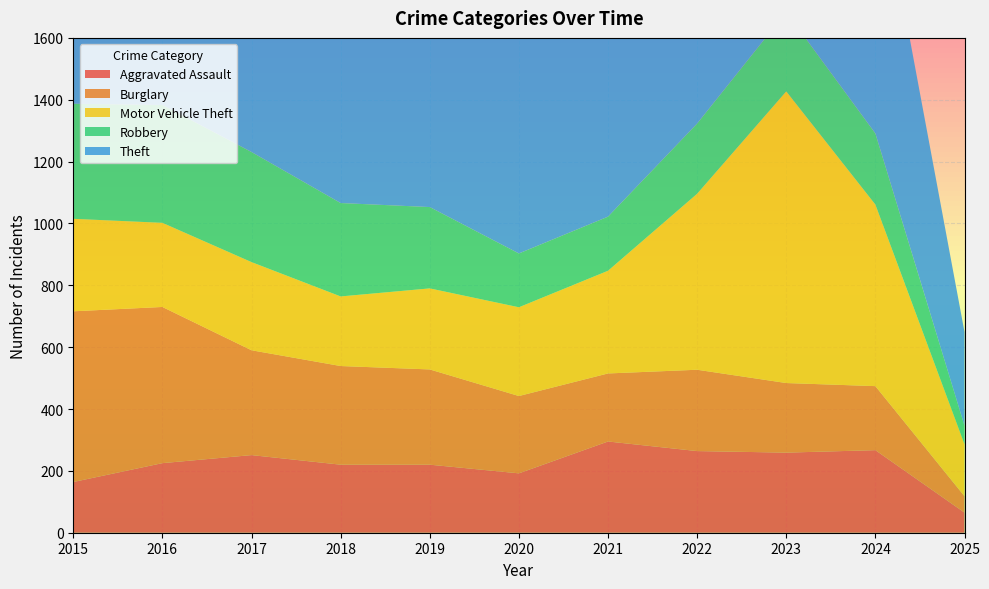

Reading left to right, what are all the values shown in this chart?

Aggravated Assault: 164	225	251	220	220	192	295	264	259	267	65
Burglary: 552	505	339	319	308	250	220	263	225	207	53
Motor Vehicle Theft: 299	272	285	225	262	287	332	569	943	587	168
Robbery: 372	381	356	302	263	174	175	227	257	230	60
Theft: 1263	1297	1359	1337	1288	954	856	1032	980	903	303